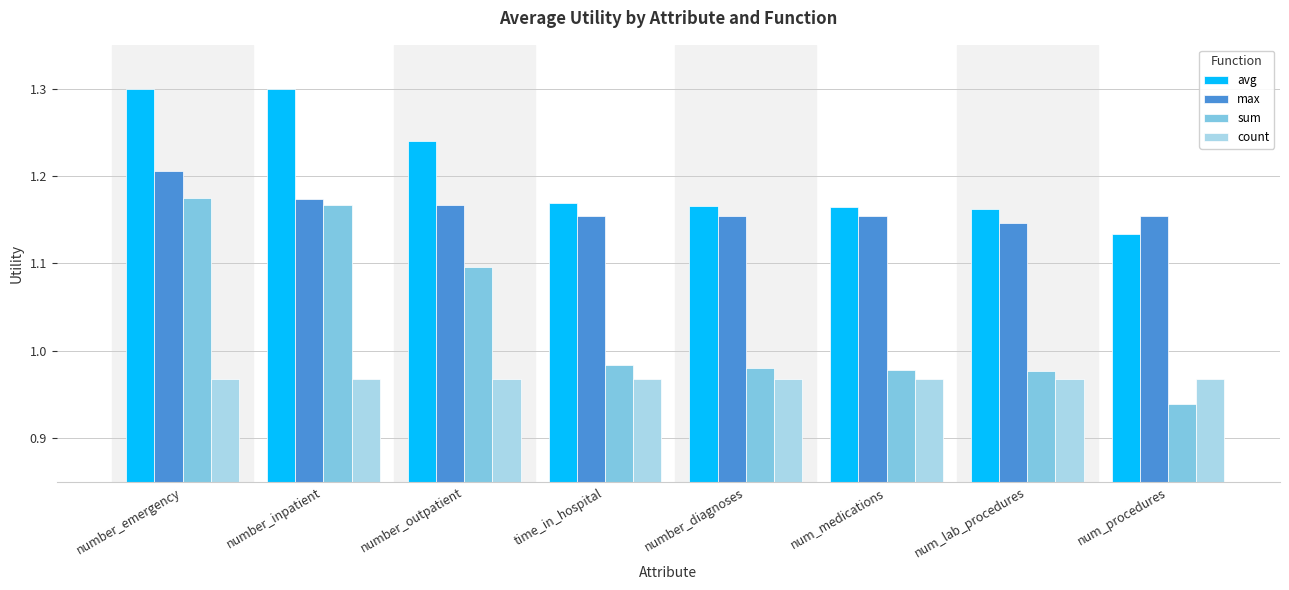

List the series in order of their overall mean, highest first.

avg, max, sum, count